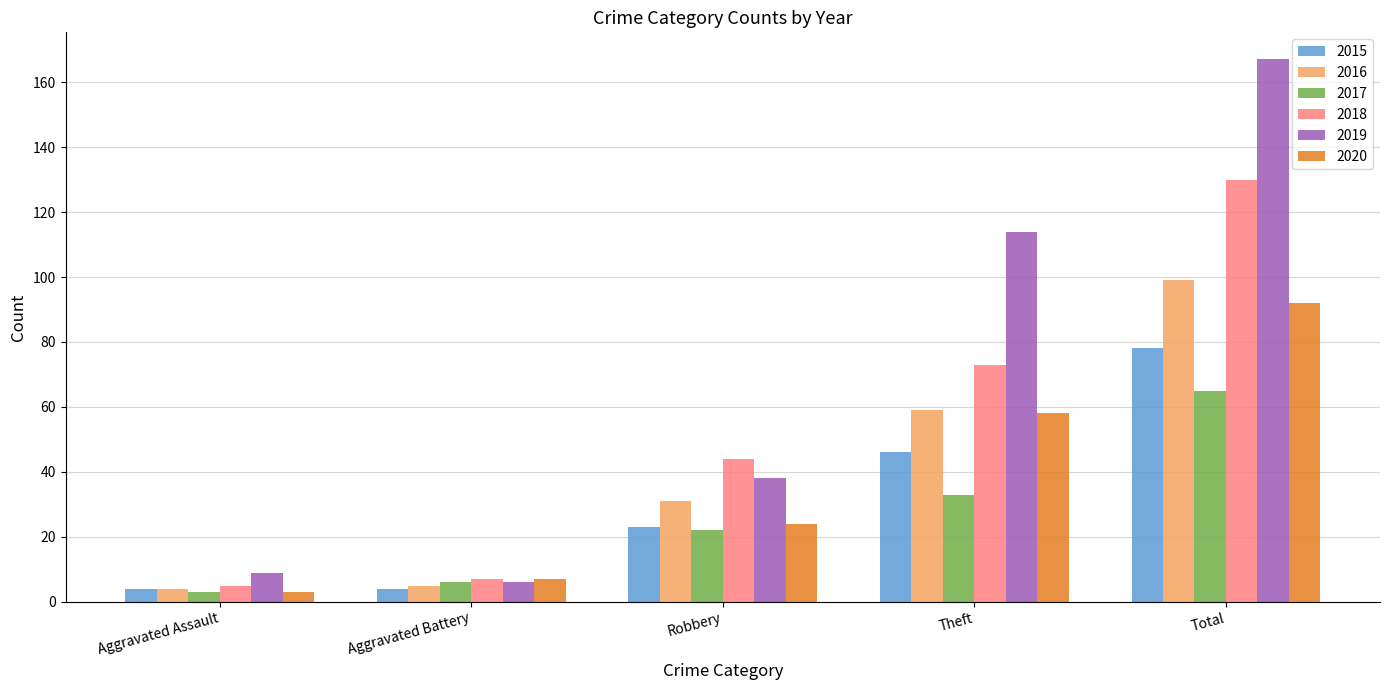

True or false: 2017 has a value of 40 at Total.

False